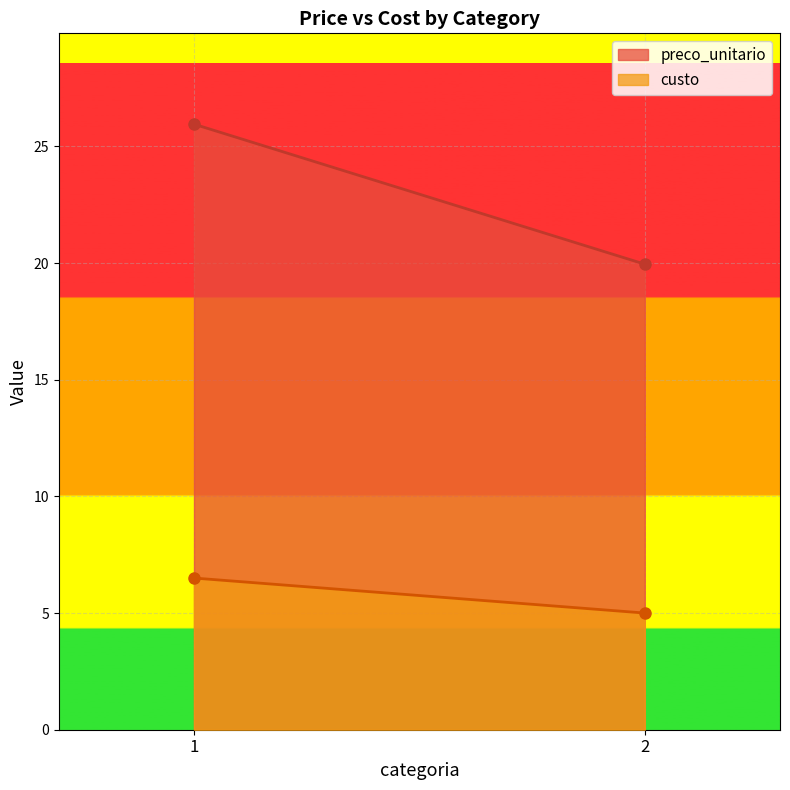

True or false: custo has a value of 8.1 at 2.

False